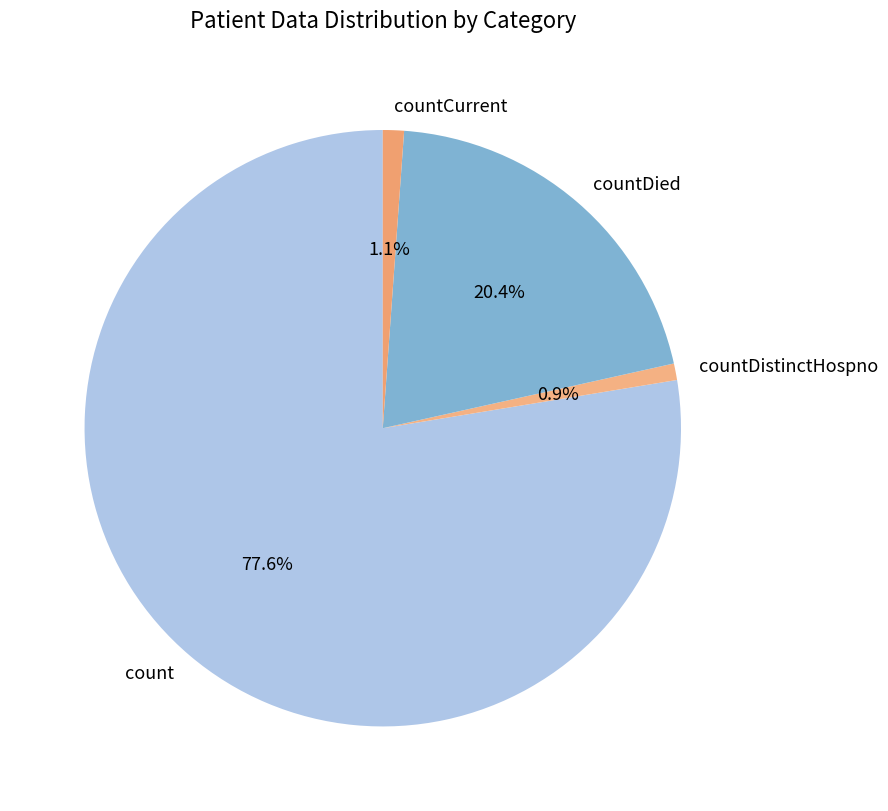

Is there any slice that represents more than half of the pie?

Yes